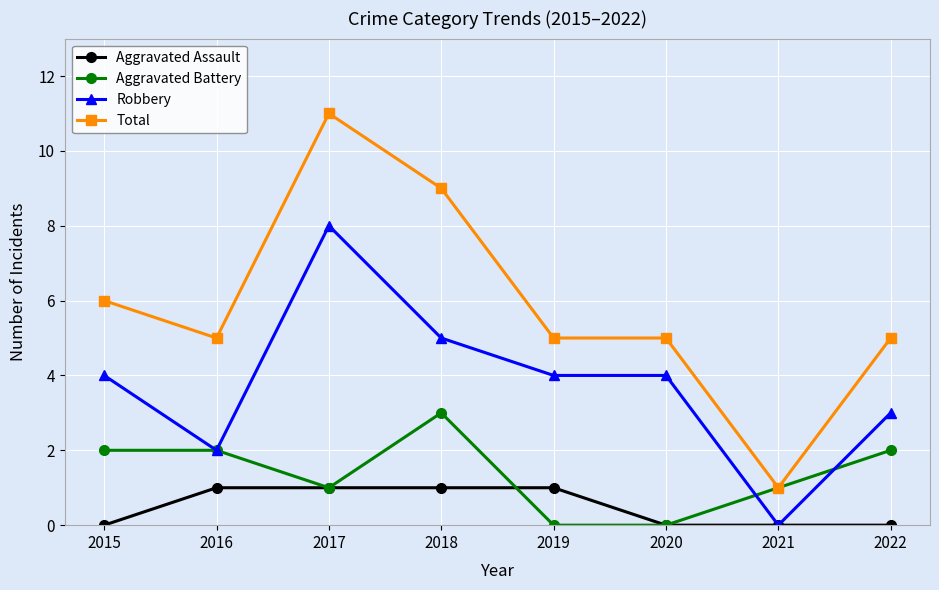

Reading right to left, extract all data points from this chart.

Aggravated Assault: 0	0	0	1	1	1	1	0
Aggravated Battery: 2	1	0	0	3	1	2	2
Robbery: 3	0	4	4	5	8	2	4
Total: 5	1	5	5	9	11	5	6